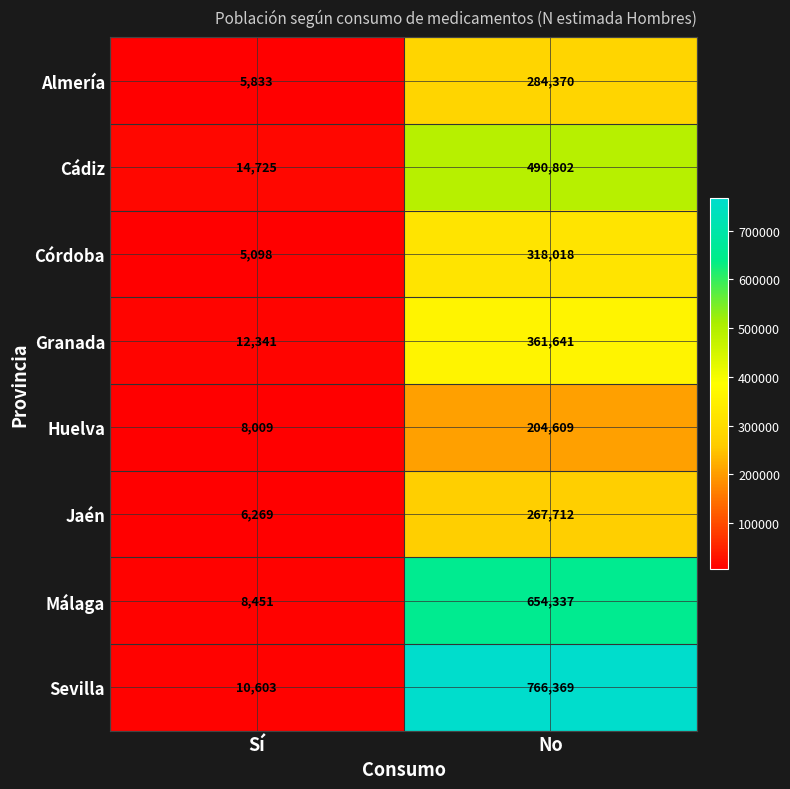

What value does the Sevilla series have at No?

766369